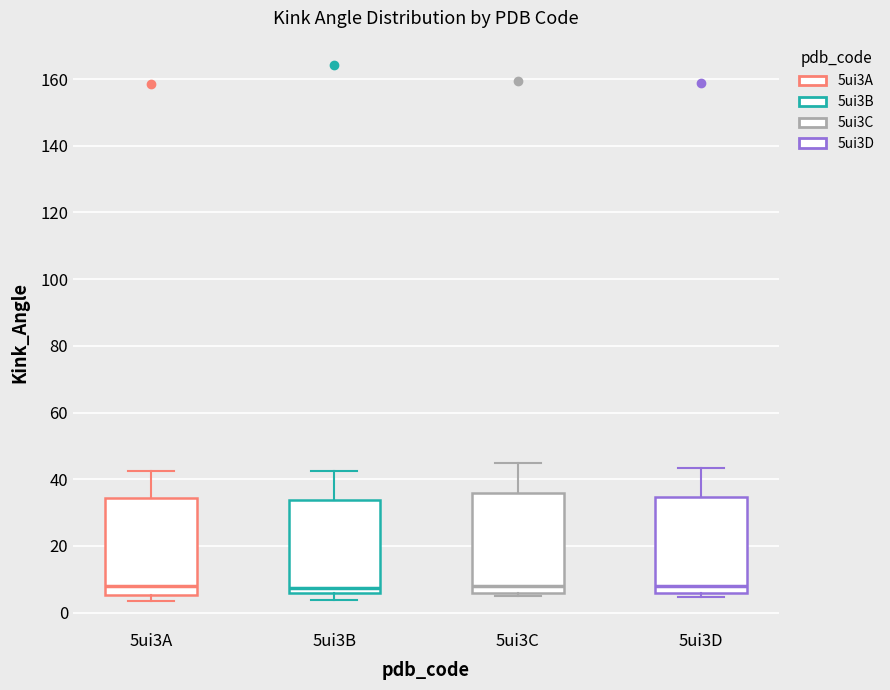

Reading left to right, transcribe this box plot: for each box, give where its median line is, the range the box spans, and where its two whiskers end, as read against the y-axis. The values are not printed on the chart, so give them approximately, as read against the axis.

5ui3A: median 8, box 6 to 34, whiskers 4 to 42
5ui3B: median 8, box 6 to 34, whiskers 4 to 42
5ui3C: median 8, box 6 to 36, whiskers 4 to 44
5ui3D: median 8, box 6 to 34, whiskers 4 to 44